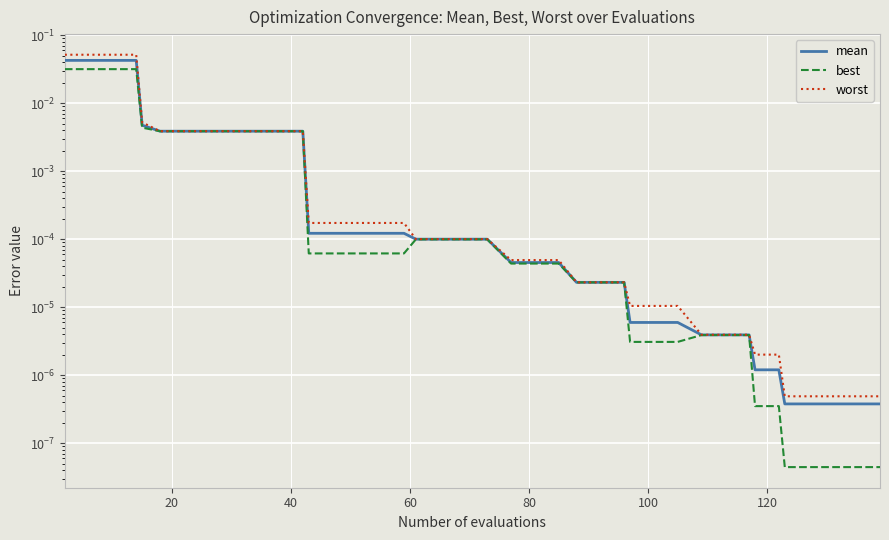

Which series has the largest total across all categories?

worst